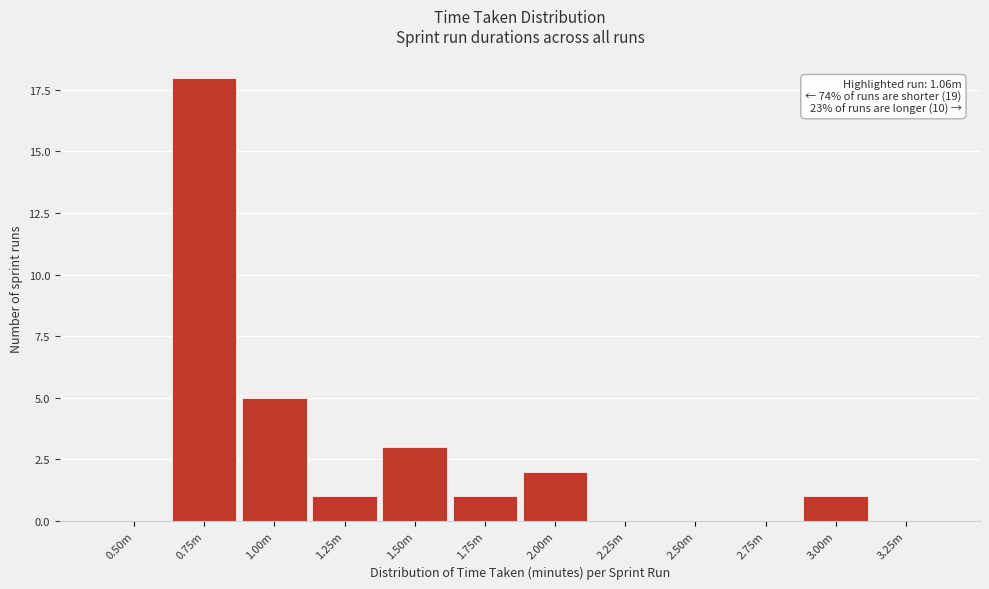

Reading left to right, list all the values displayed in this chart.

0.50m=0	0.75m=18	1.00m=5	1.25m=1	1.50m=3	1.75m=1	2.00m=2	2.25m=0	2.50m=0	2.75m=0	3.00m=1	3.25m=0